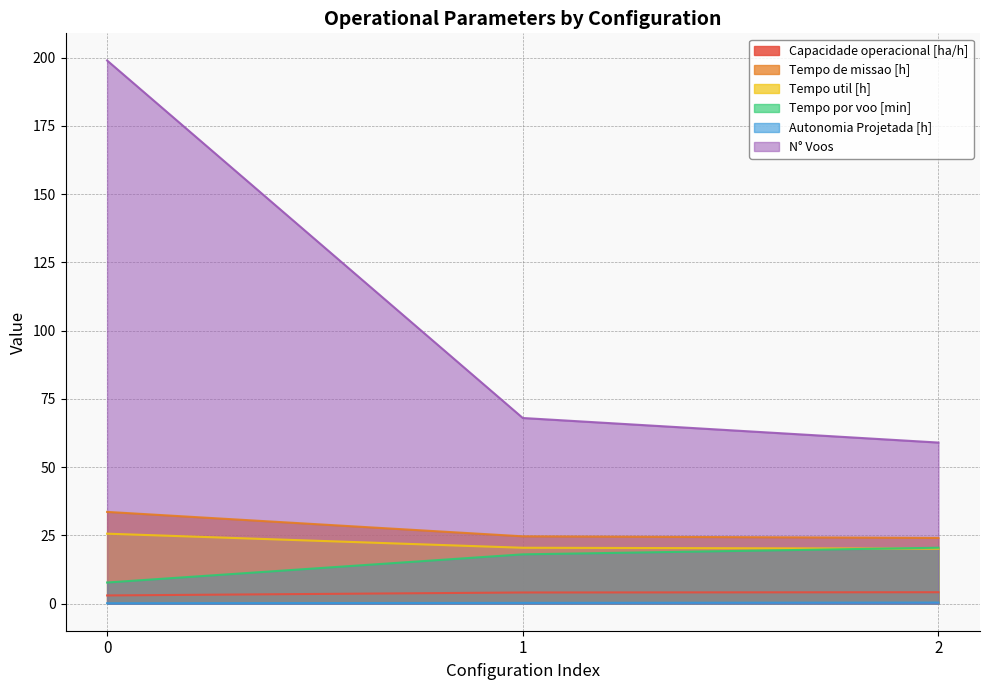

Reading left to right, list all the values displayed in this chart.

Capacidade operacional [ha/h]: 0=3.0	1=4.1	2=4.2
Tempo de missao [h]: 0=33.6	1=24.6	2=24.1
Tempo util [h]: 0=25.6	1=20.4	2=20.1
Tempo por voo [min]: 0=7.7	1=18.0	2=20.5
Autonomia Projetada [h]: 0=0.1	1=0.2	2=0.4
N° Voos: 0=199.0	1=68.0	2=59.0